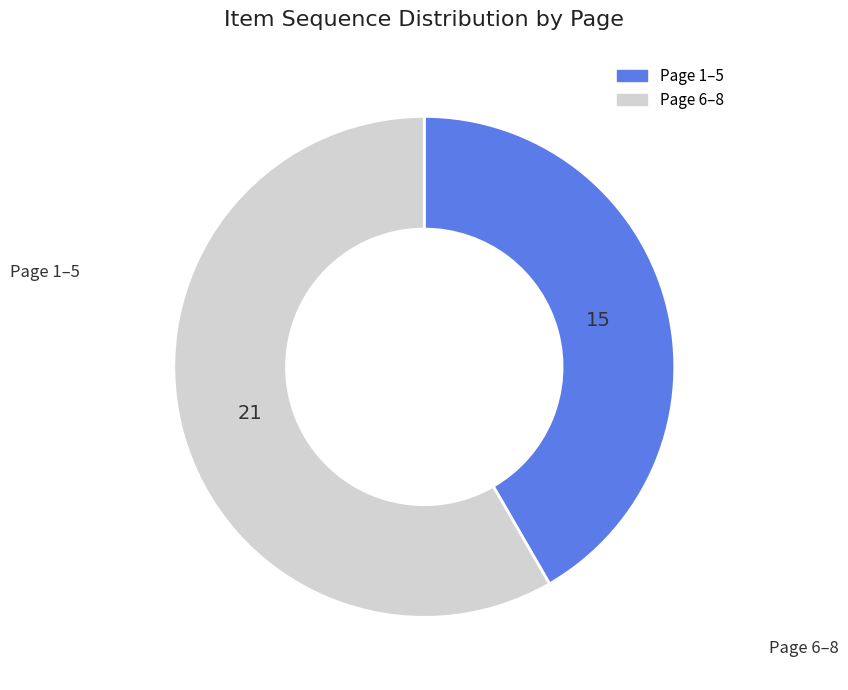

How many slices are in this pie chart?

2